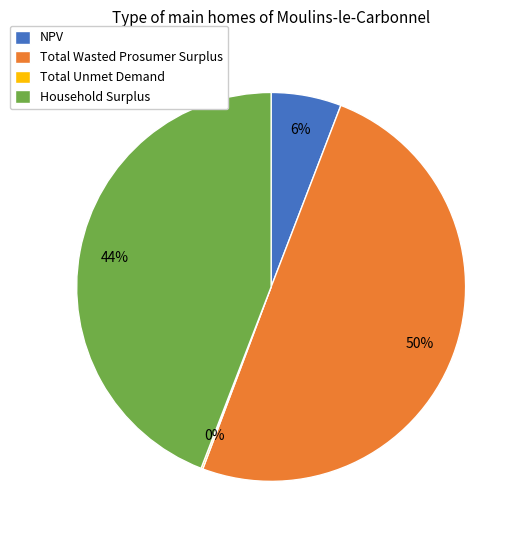

Combined, do Household Surplus and Total Wasted Prosumer Surplus account for over 50%?

Yes